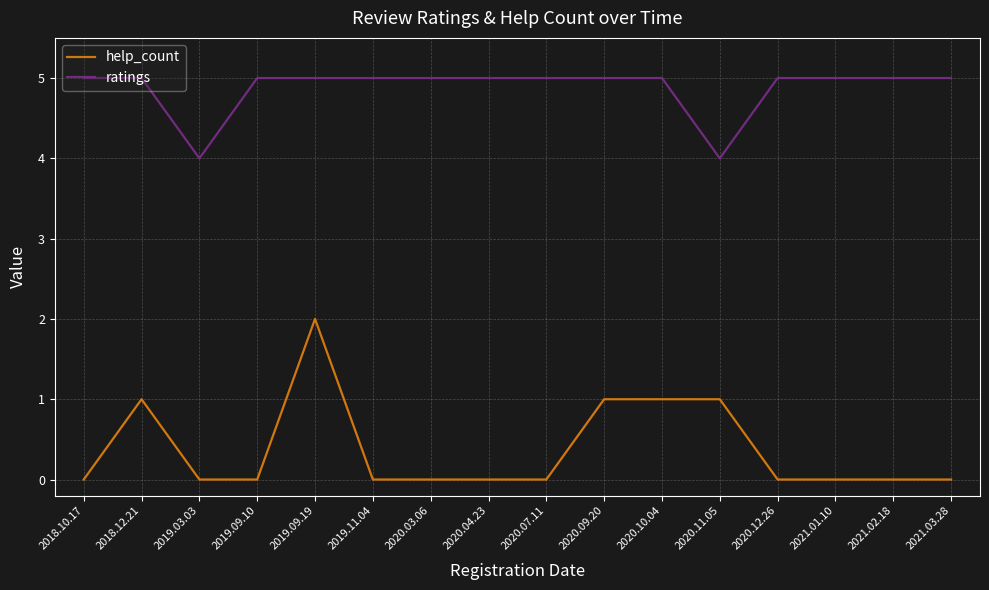

How many lines are shown in the chart?

2